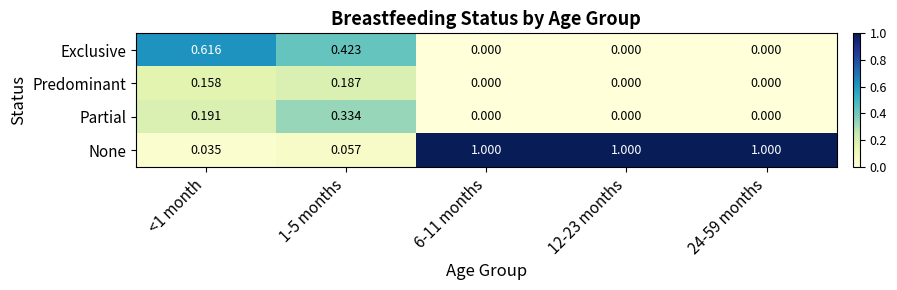

Which series has the widest spread of values?

None